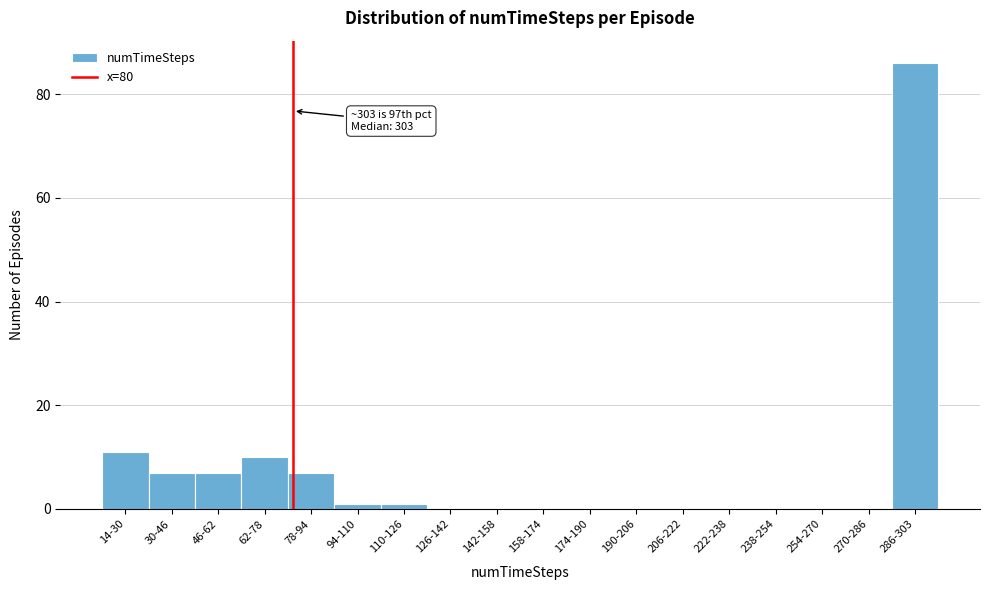

Reading right to left, transcribe all the data shown in this chart.

286-303=86	270-286=0	254-270=0	238-254=0	222-238=0	206-222=0	190-206=0	174-190=0	158-174=0	142-158=0	126-142=0	110-126=1	94-110=1	78-94=7	62-78=10	46-62=7	30-46=7	14-30=11